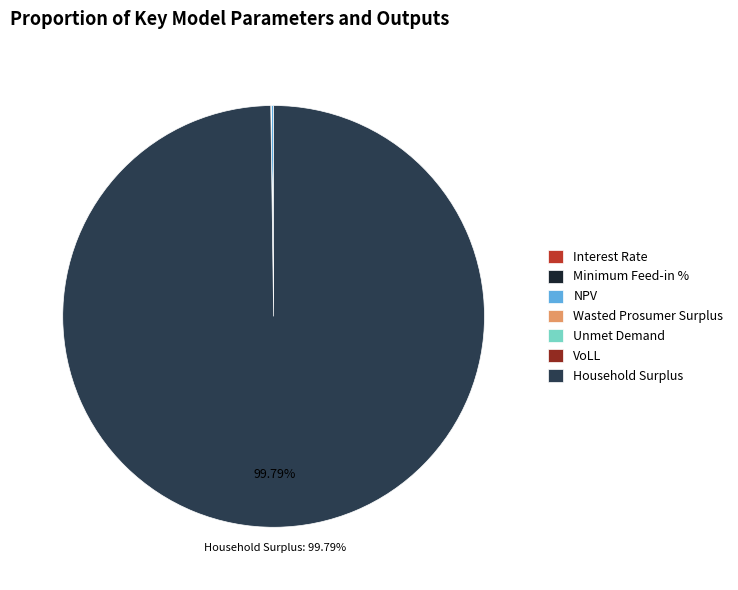

What is the largest slice in the pie chart?

Household Surplus